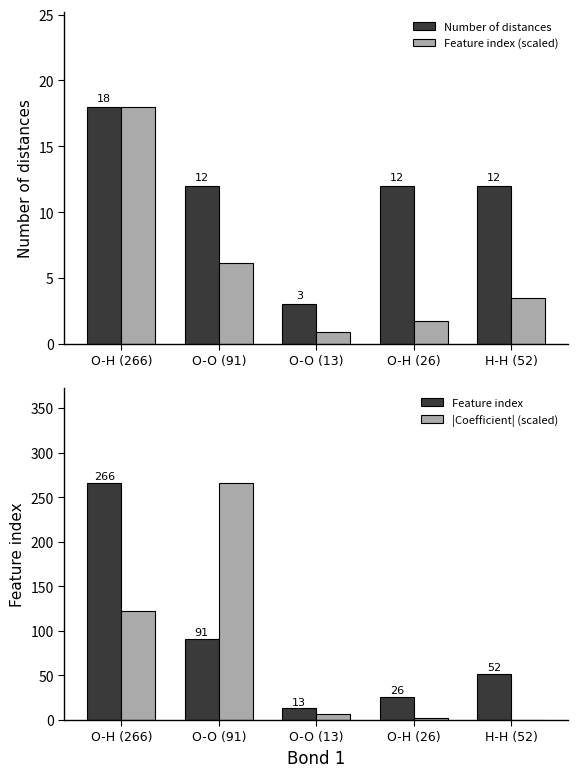

Is it true that Feature index (scaled) equals 8.0 at O-H (266)?

False